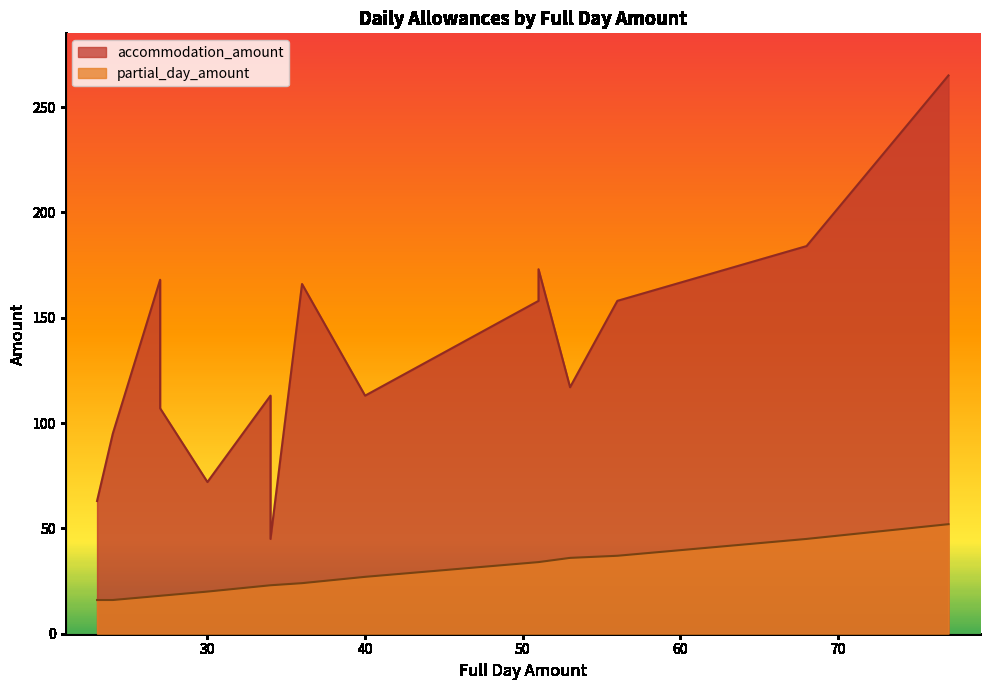

Rank the series at Sydney (Australien) from highest to lowest value.

accommodation_amount, partial_day_amount